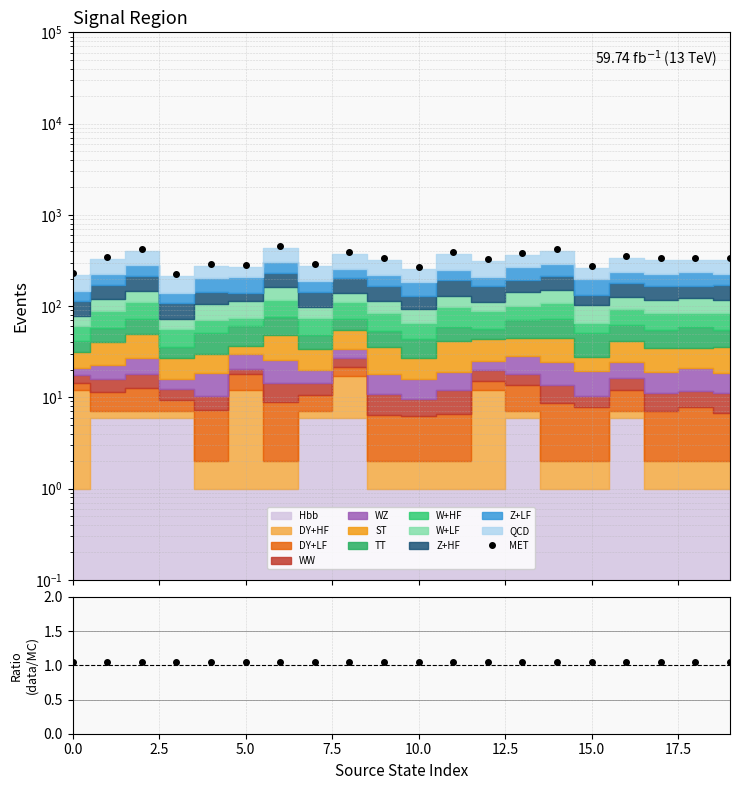

How many data points in MET are less than 337?

10